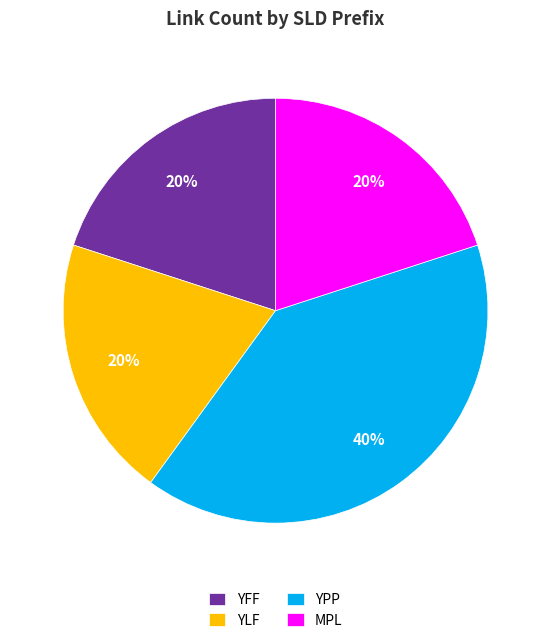

True or false: MPL accounts for 8% of the total.

False